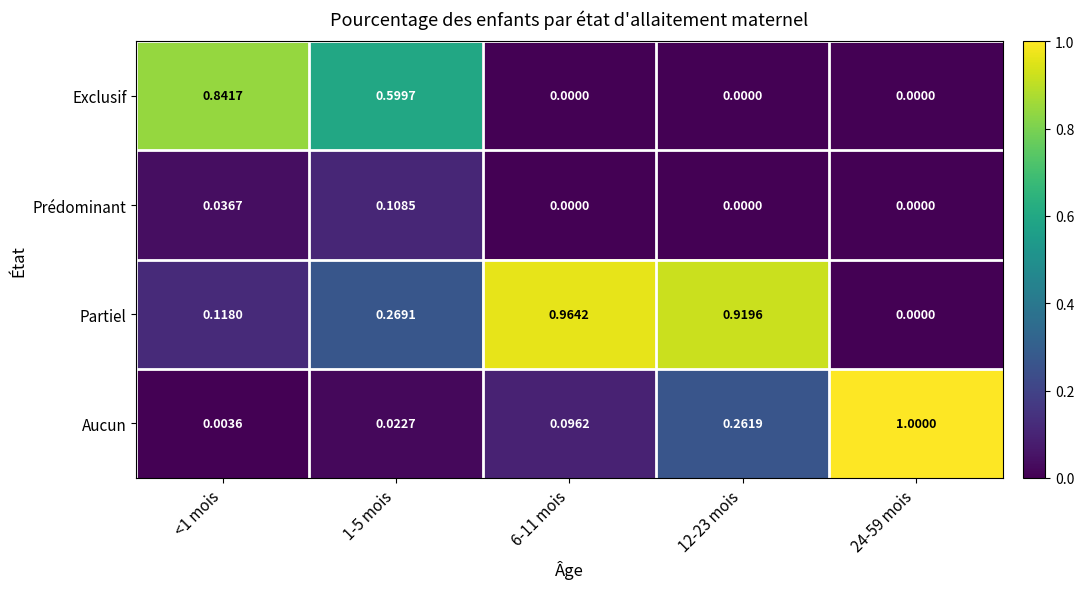

Which series has the largest total across all categories?

Partiel